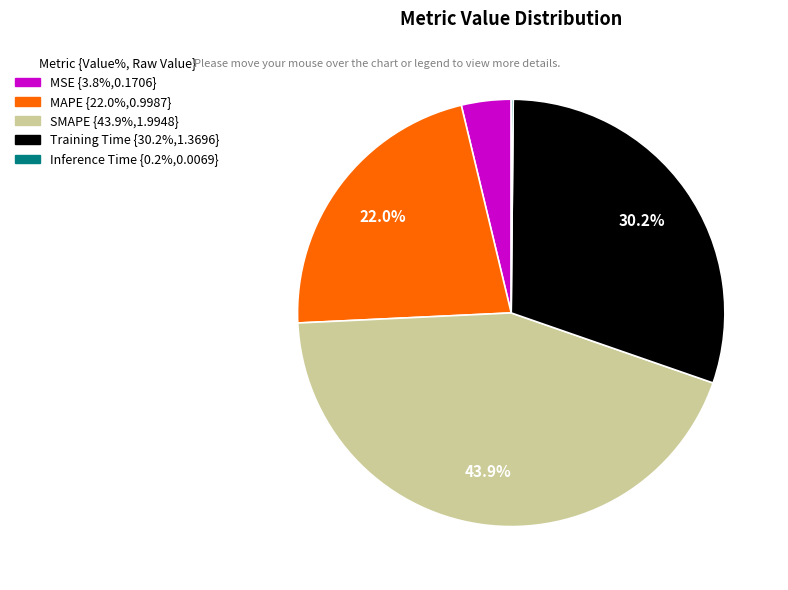

Which slice is the largest?

SMAPE